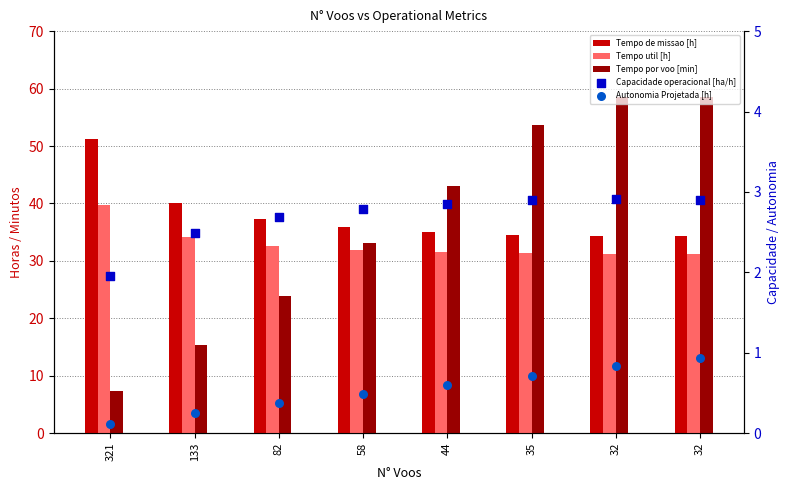

Is the value of Autonomia Projetada [h] at 32 greater than the value of Tempo util [h] at 58?

No